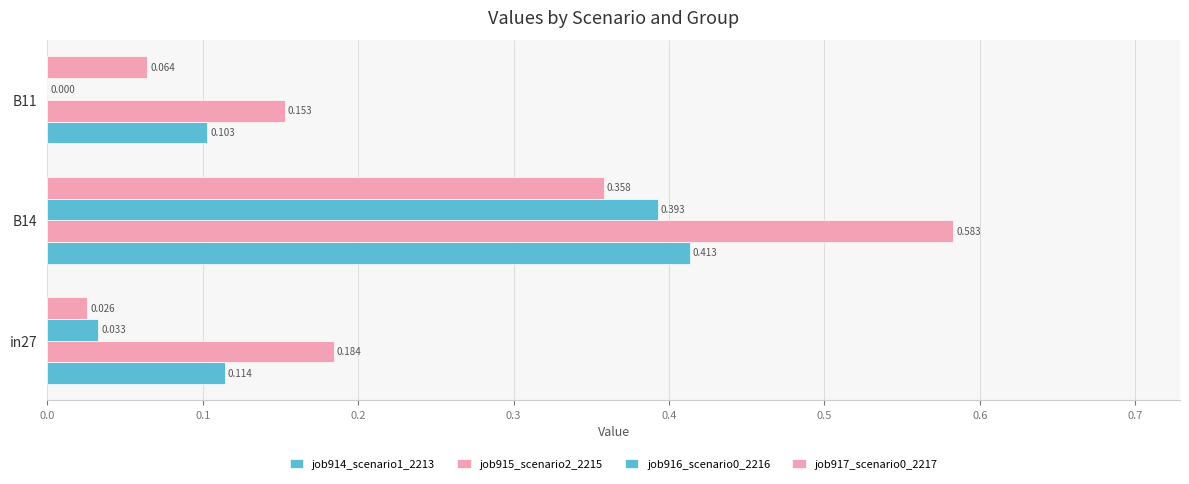

How many categories are shown in the chart?

3